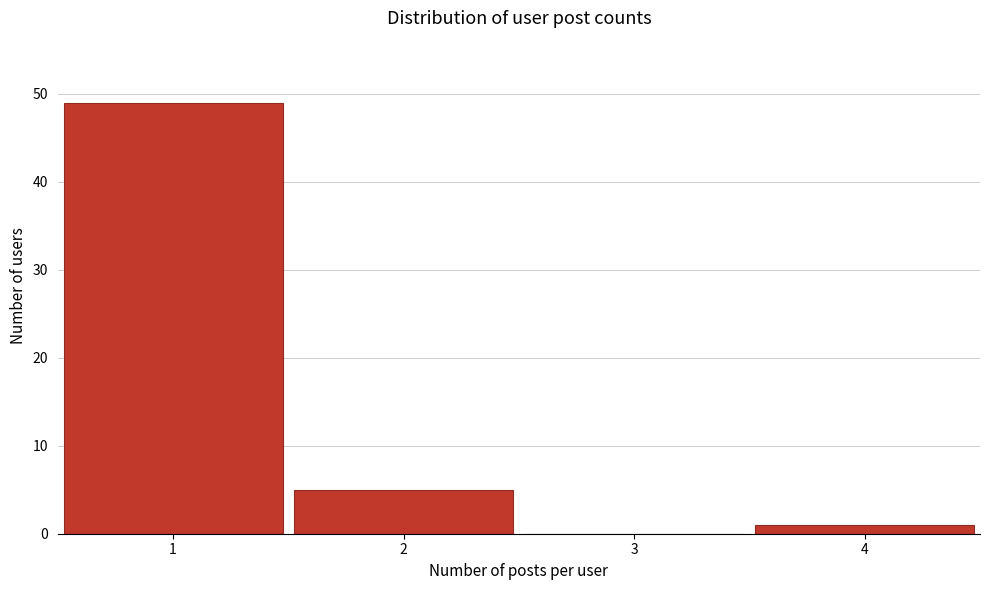

Reading left to right, transcribe this chart: for each bar, give the range it covers on the x-axis and its height. The values are not printed on the chart, so give them approximately, as read against the axis.

0.5 to 1.5: 49
1.5 to 2.5: 5
2.5 to 3.5: 0
3.5 to 4.5: 1